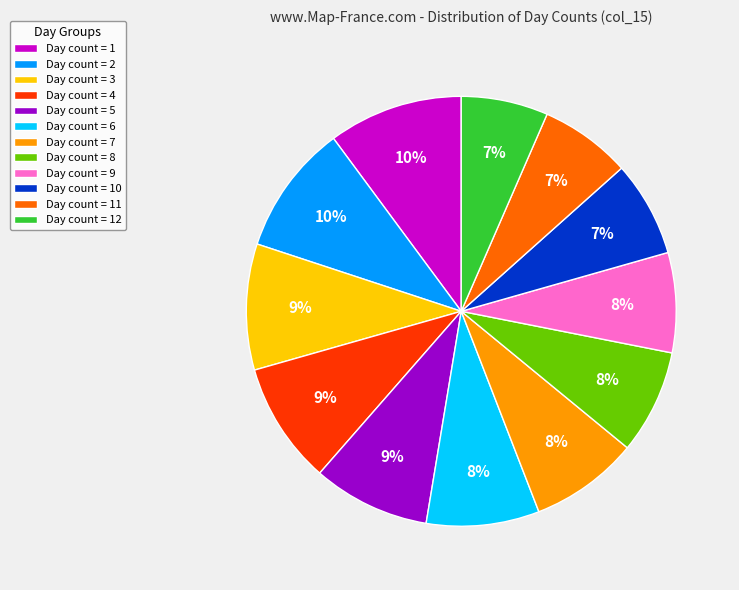

Between Day count = 6 and Day count = 10, which is larger?

Day count = 6